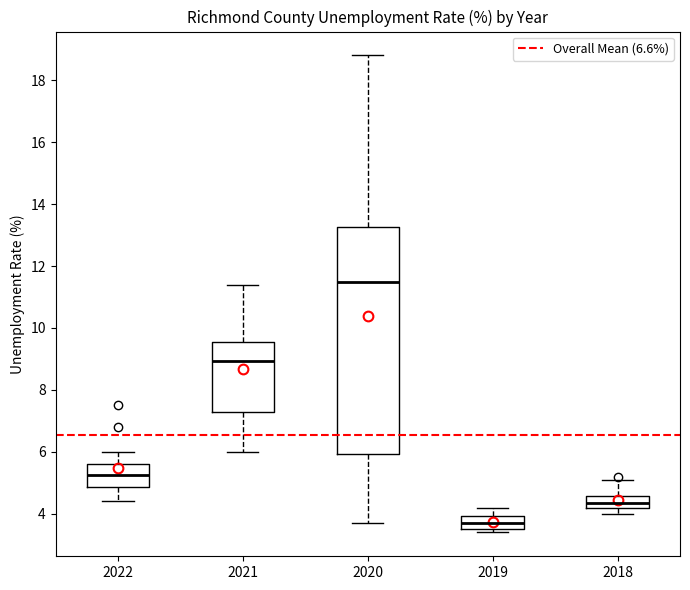

Comparing the boxes themselves (not the whiskers), which one is the tallest?

2020